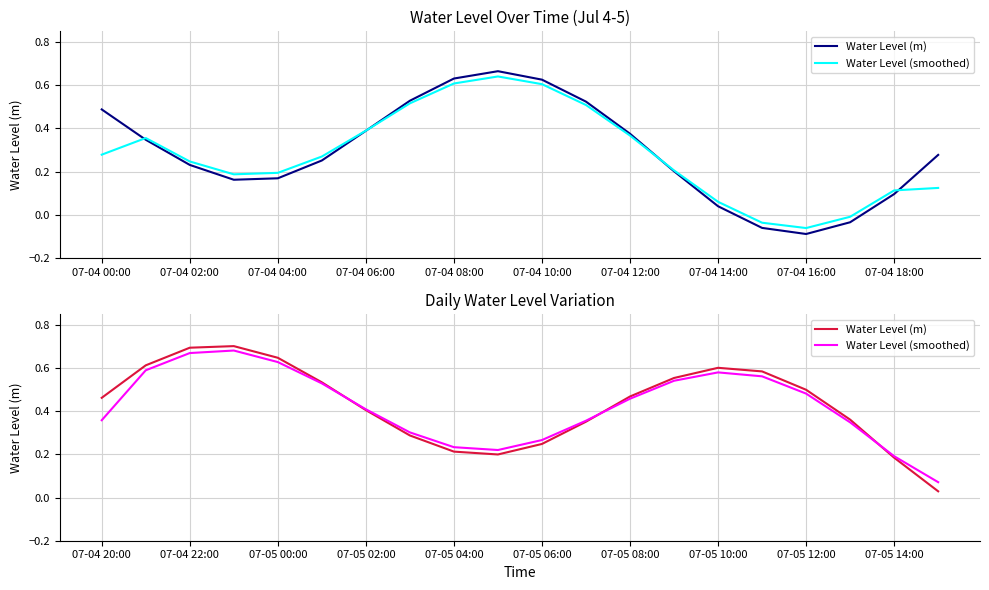

What are all the series names shown in the legend?

Water Level (m), Water Level (smoothed)